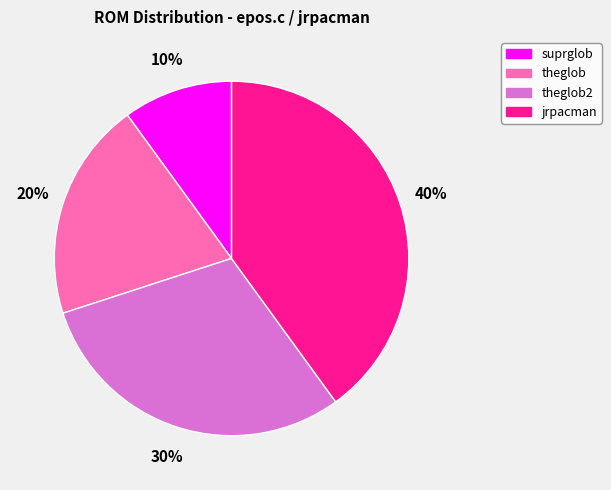

To the nearest percent, what is the average slice percentage?

25%